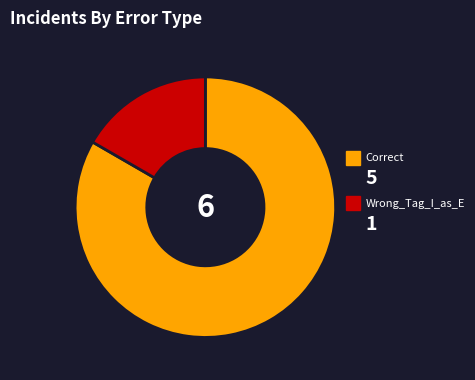

Count the number of slices in the pie.

2